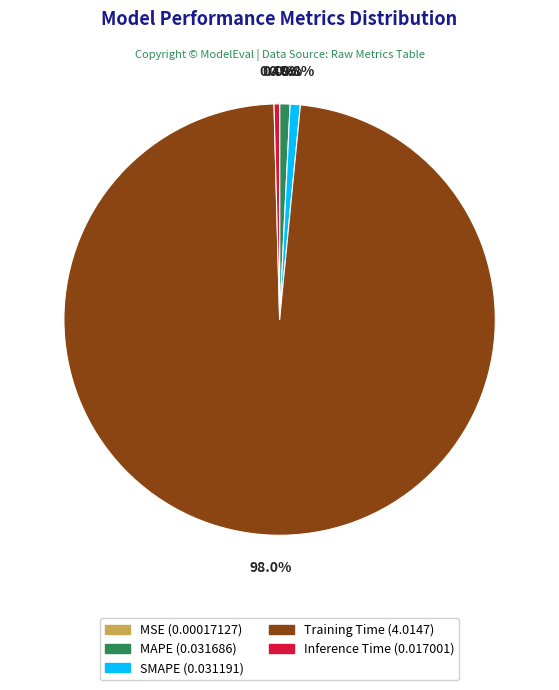

Is SMAPE the majority of the pie?

No